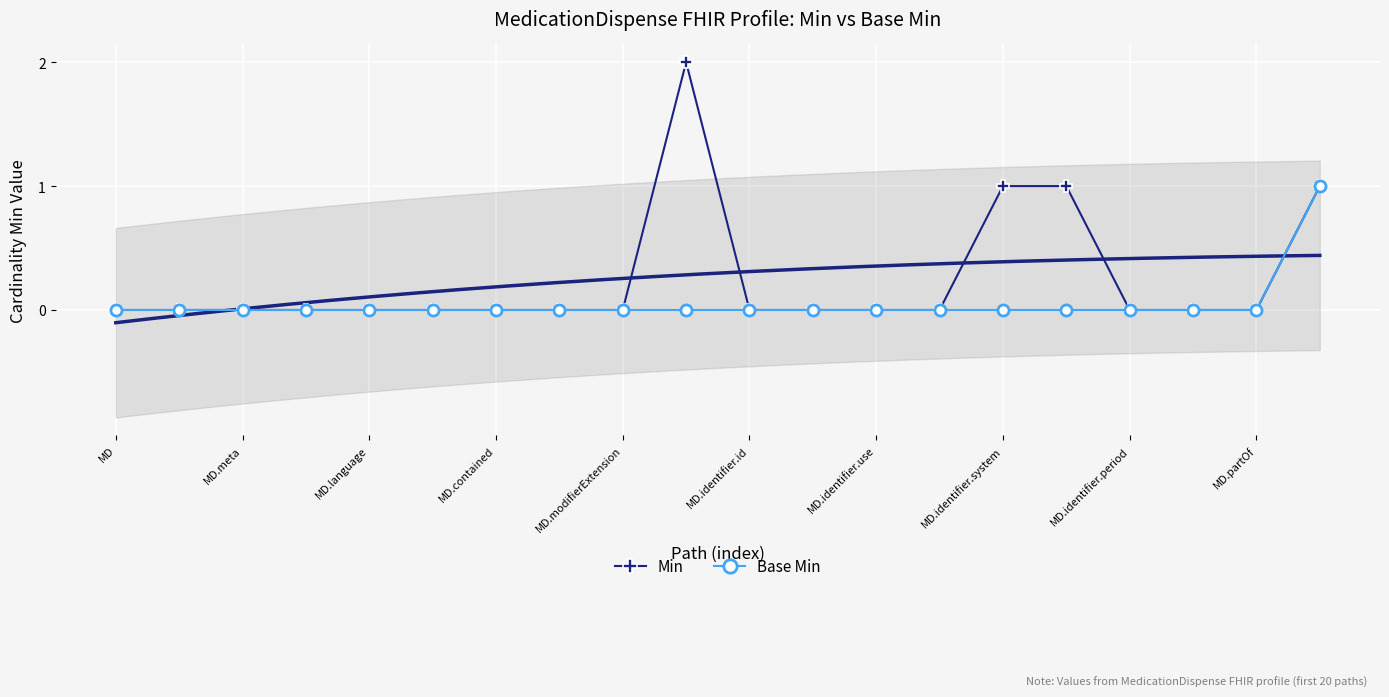

True or false: Min and Base Min cross at least once.

False